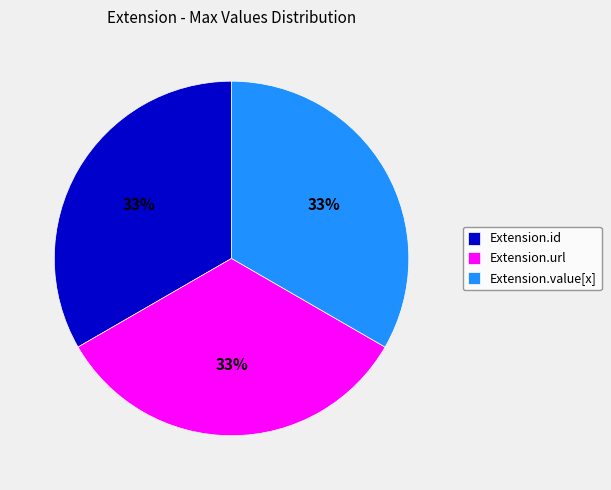

To the nearest percent, what is the combined percentage of Extension.url and Extension.id?

67%